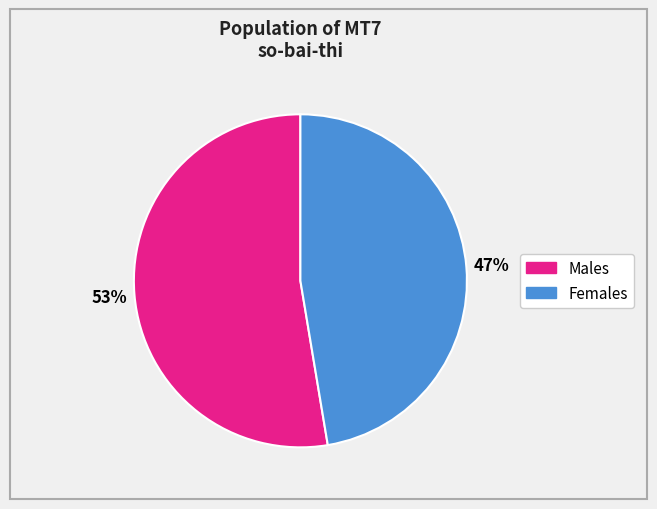

To the nearest percent, what is the average slice percentage?

50%